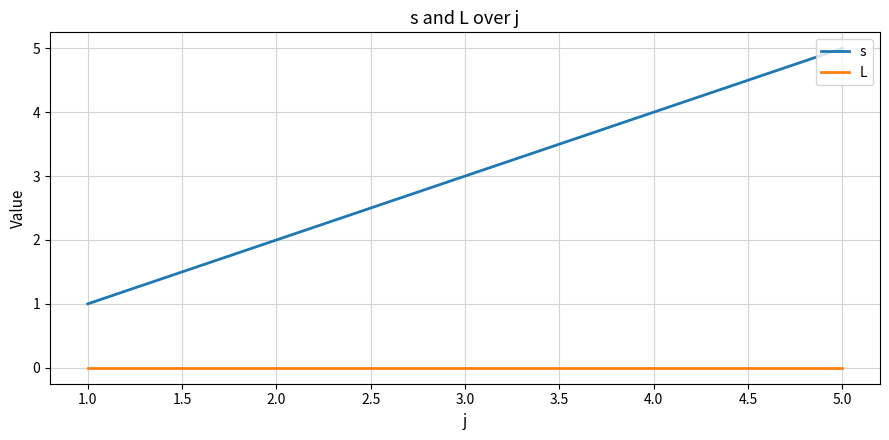

The s series shows 1 at 1.0. True or false?

True